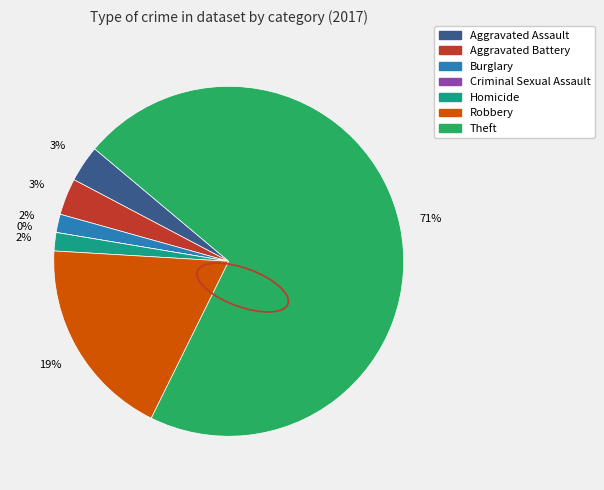

Which has a higher value, Criminal Sexual Assault or Homicide?

Homicide